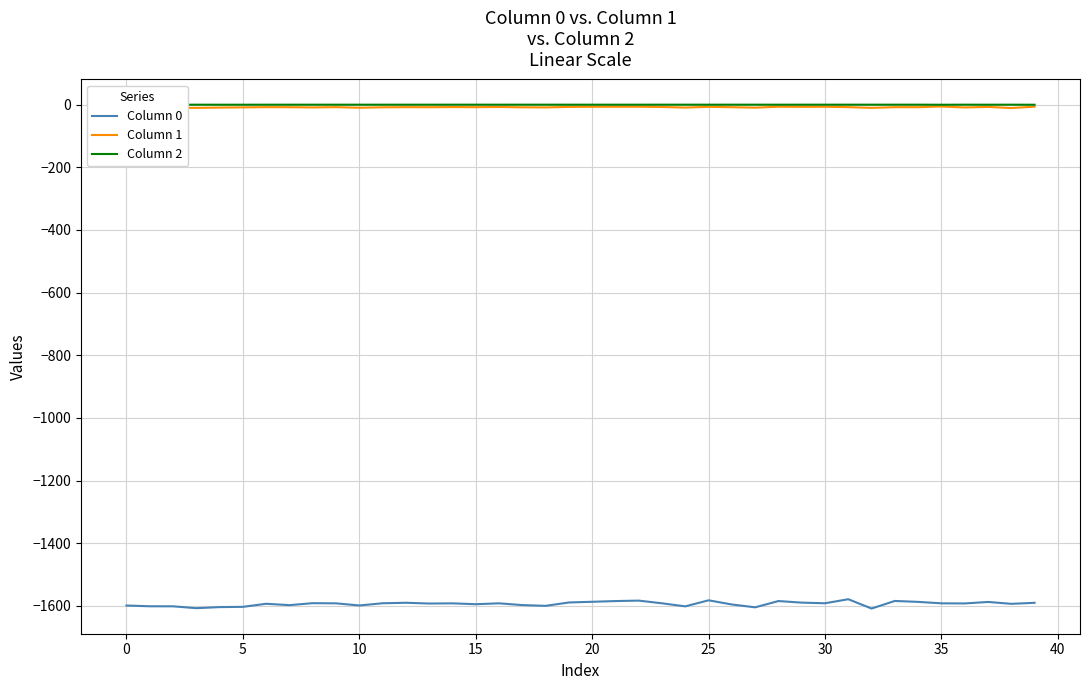

What is the average value of the Column 1 series?

-8.2